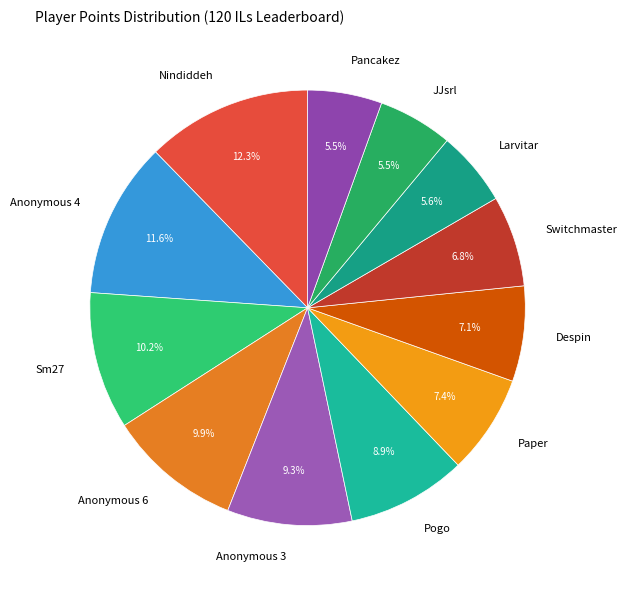

Is there a majority slice in this chart?

No